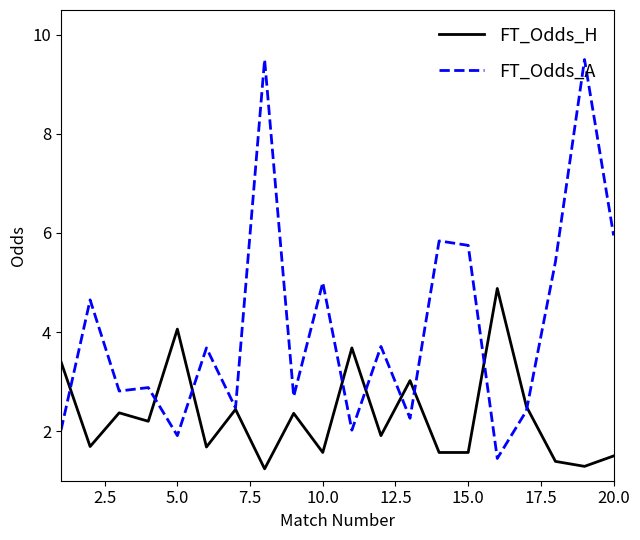

Which series has the largest total across all categories?

FT_Odds_A